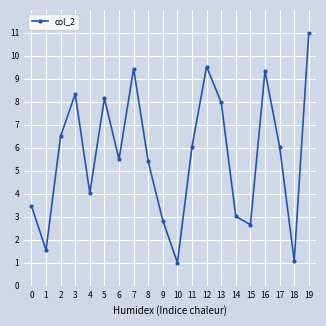

What value does the data have at 6?

5.5